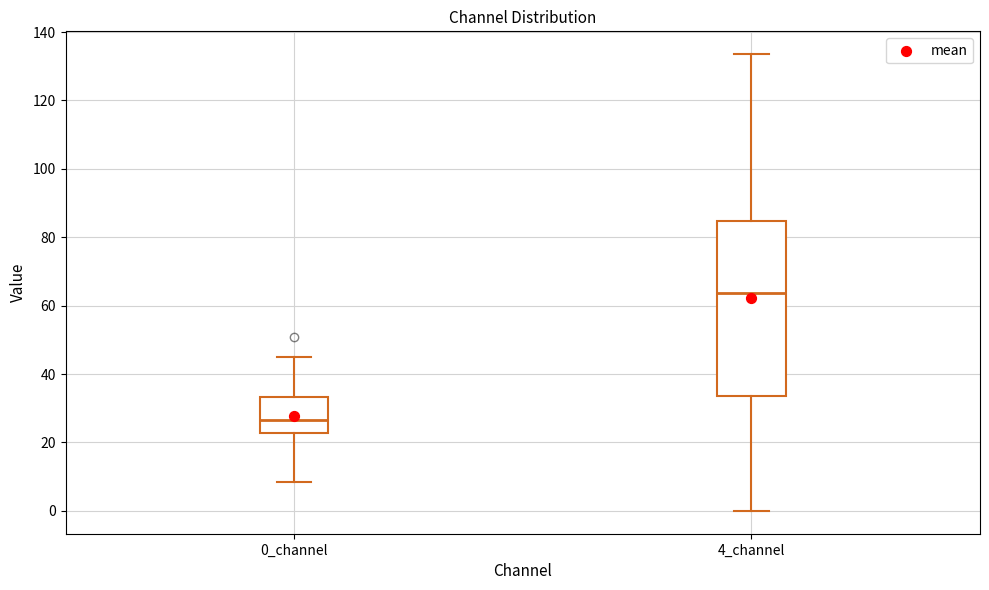

Reading left to right, read every box against the y-axis: the position of its median line, the range the box covers, and the ends of its whiskers. The values are not printed on the chart, so give them approximately, as read against the axis.

0_channel: median 26, box 22 to 34, whiskers 8 to 44
4_channel: median 64, box 34 to 84, whiskers 0 to 134